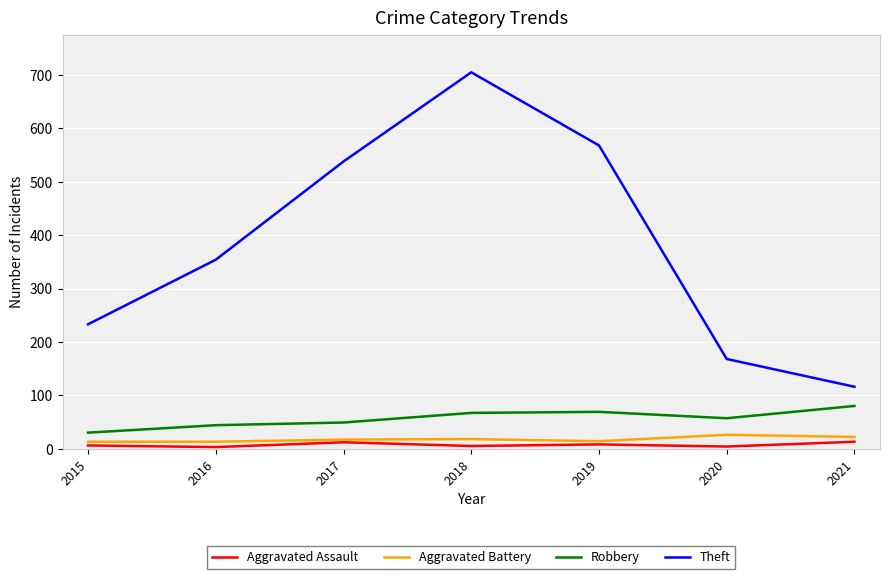

True or false: Theft and Aggravated Assault cross at least once.

False